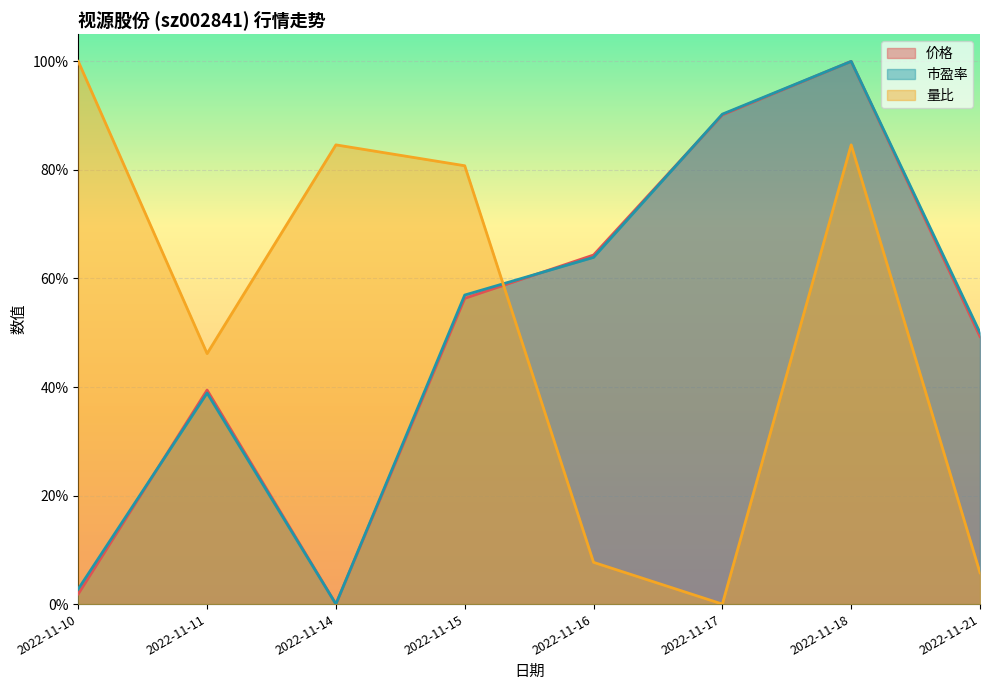

What is the maximum value for 市盈率?

100.0